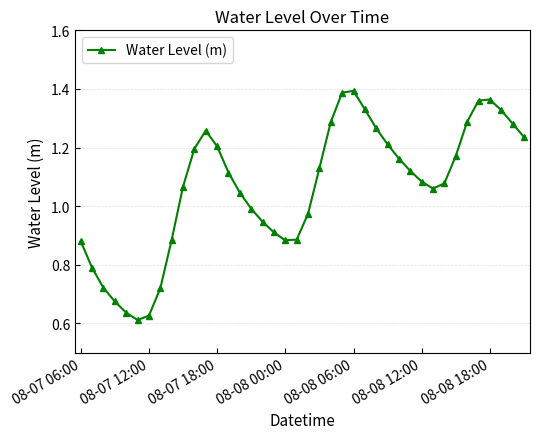

True or false: there are more than 0 points higher than both neighbors.

True